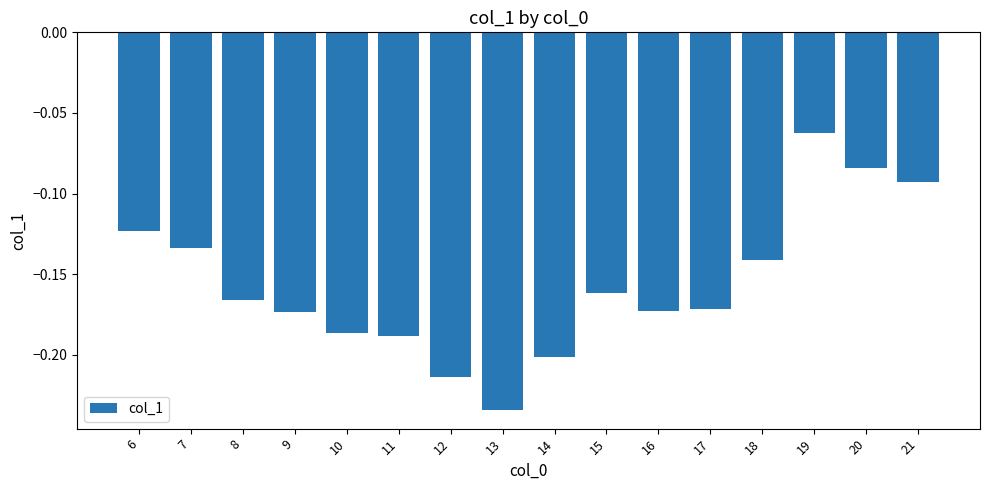

The value at 13 is -0.2. True or false?

True